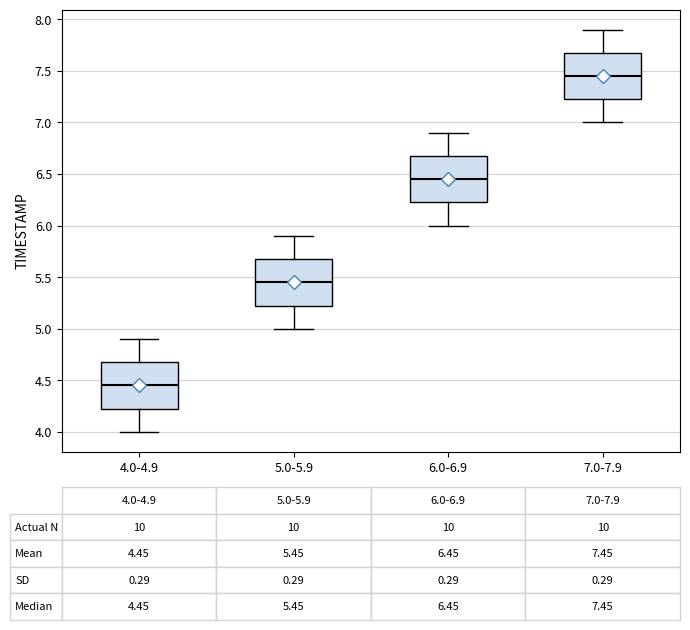

Which box's median line is the lowest?

4.0-4.9